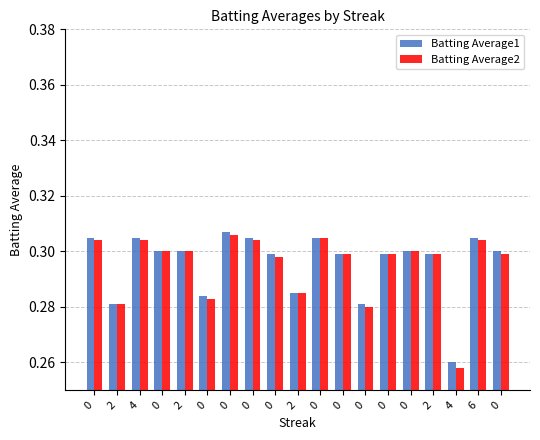

Rank the categories by Batting Average1 value from highest to lowest.

0, 0, 4, 0, 0, 6, 0, 2, 0, 0, 0, 0, 0, 2, 2, 0, 2, 0, 4